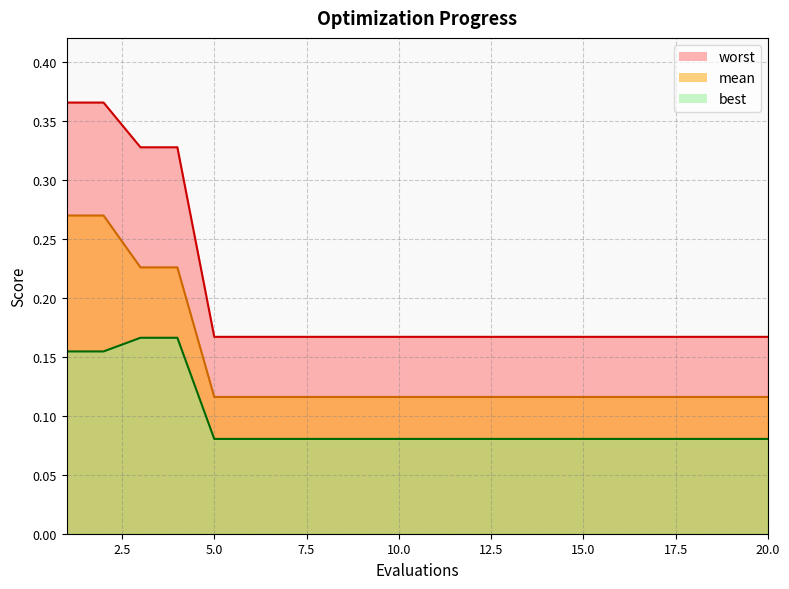

True or false: best and mean cross at least once.

False